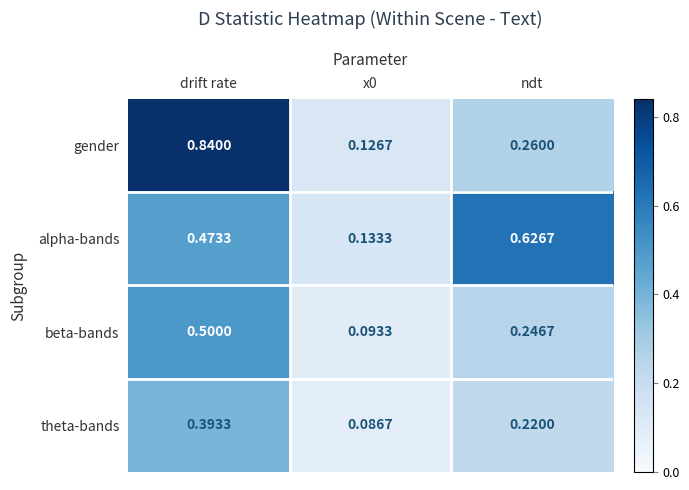

Which series has the widest spread of values?

gender